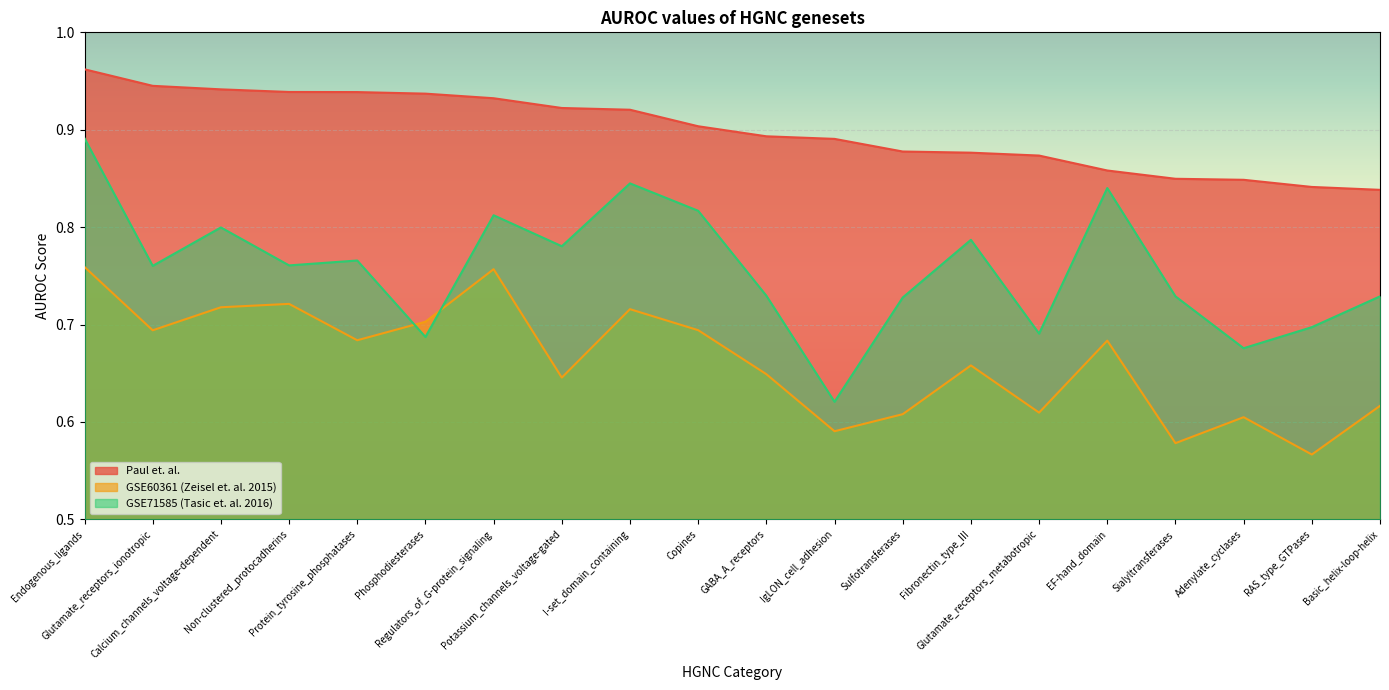

What is the minimum value shown in the chart?

0.6